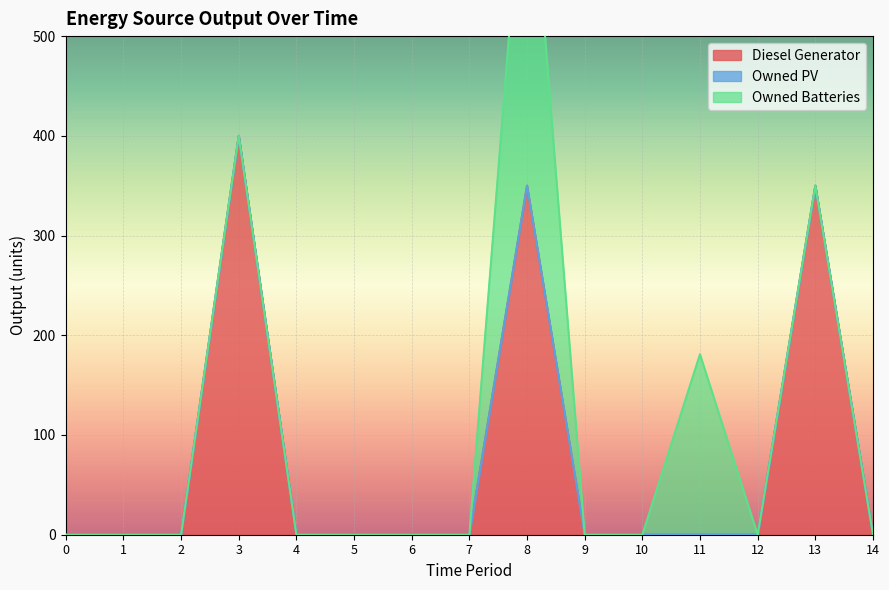

The Owned Batteries series shows -231 at 13. True or false?

False